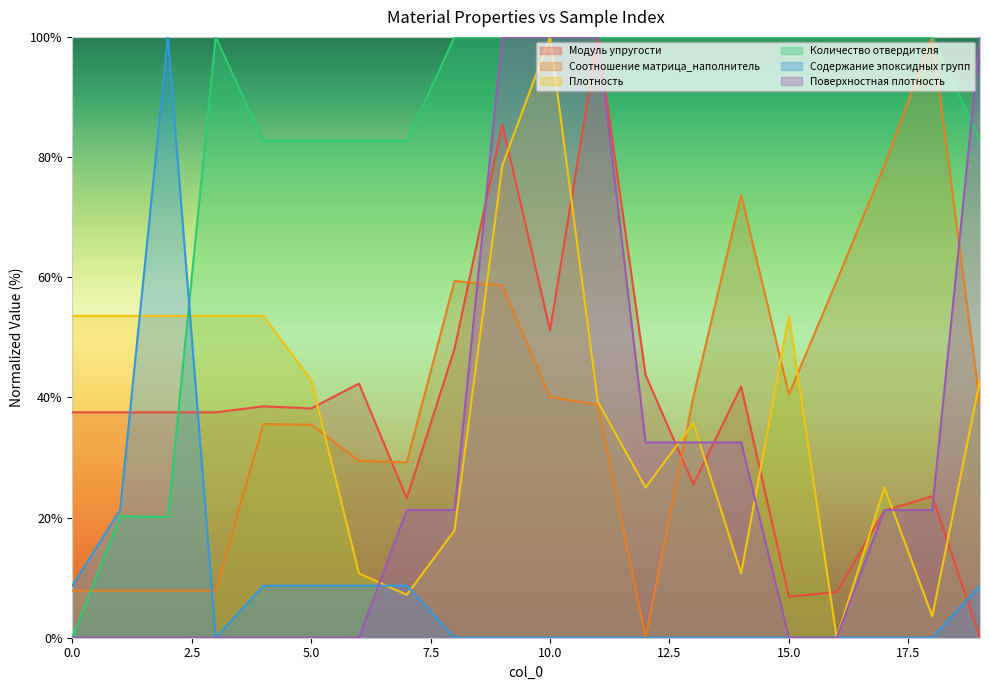

What is the spread (max minus min) of values at 2?

100.0